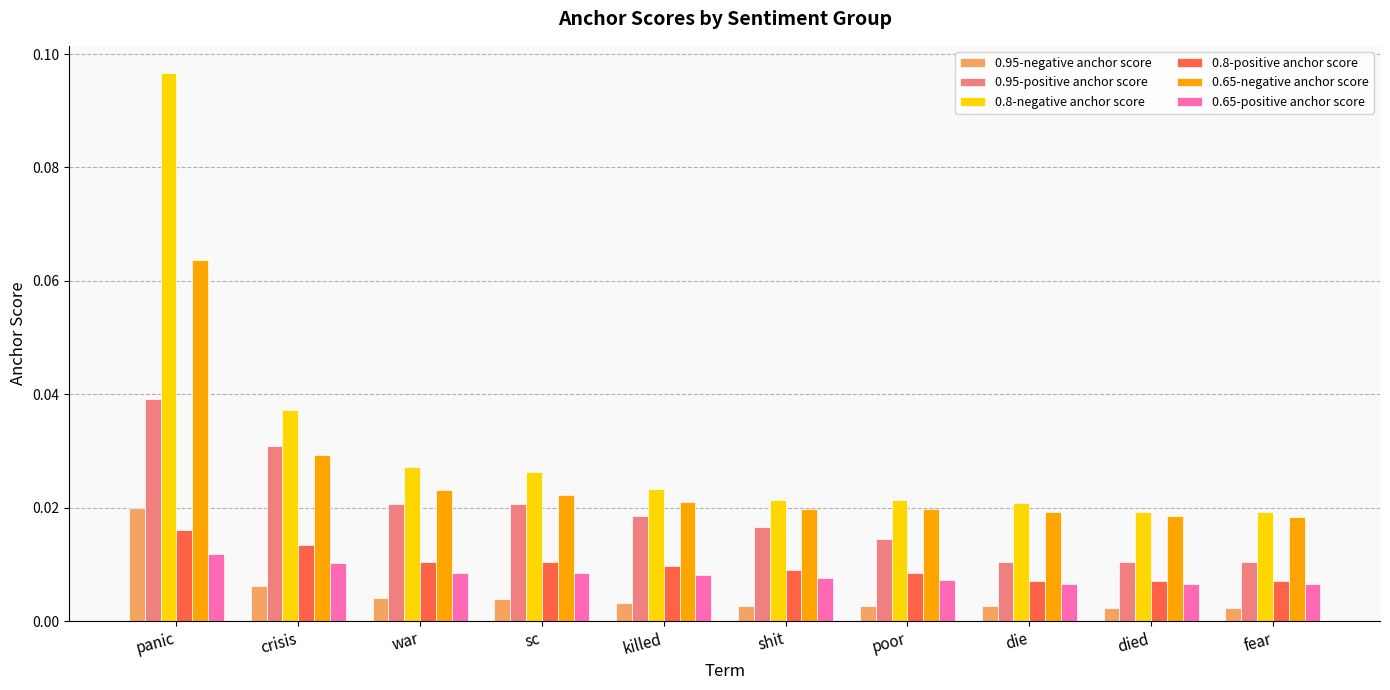

What is the label of the 5th bar from the left?

killed